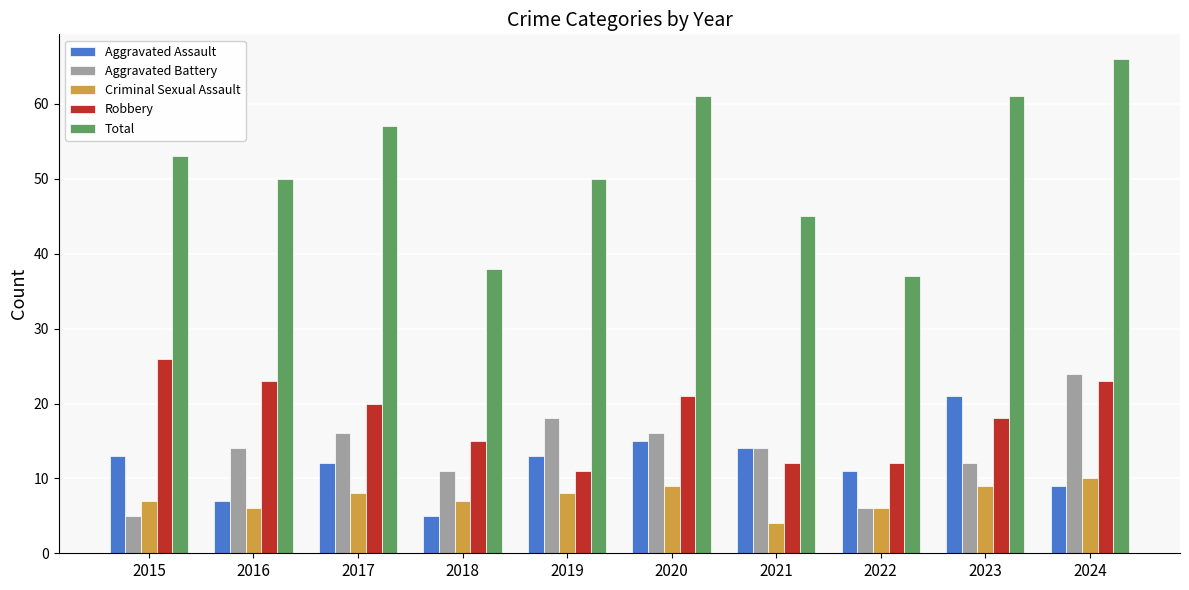

What is the difference between the second highest and minimum values in the Aggravated Assault series?

10